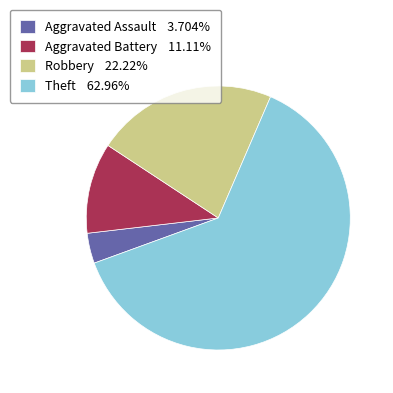

Which slice is the largest?

Theft